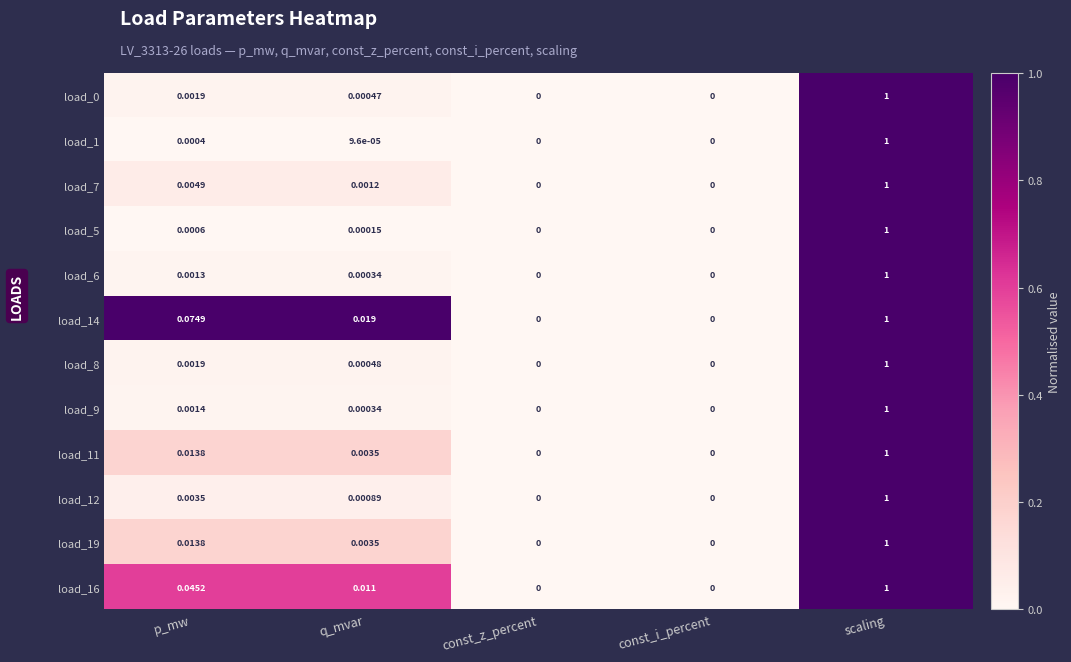

How many positive values does the load_9 series have?

3